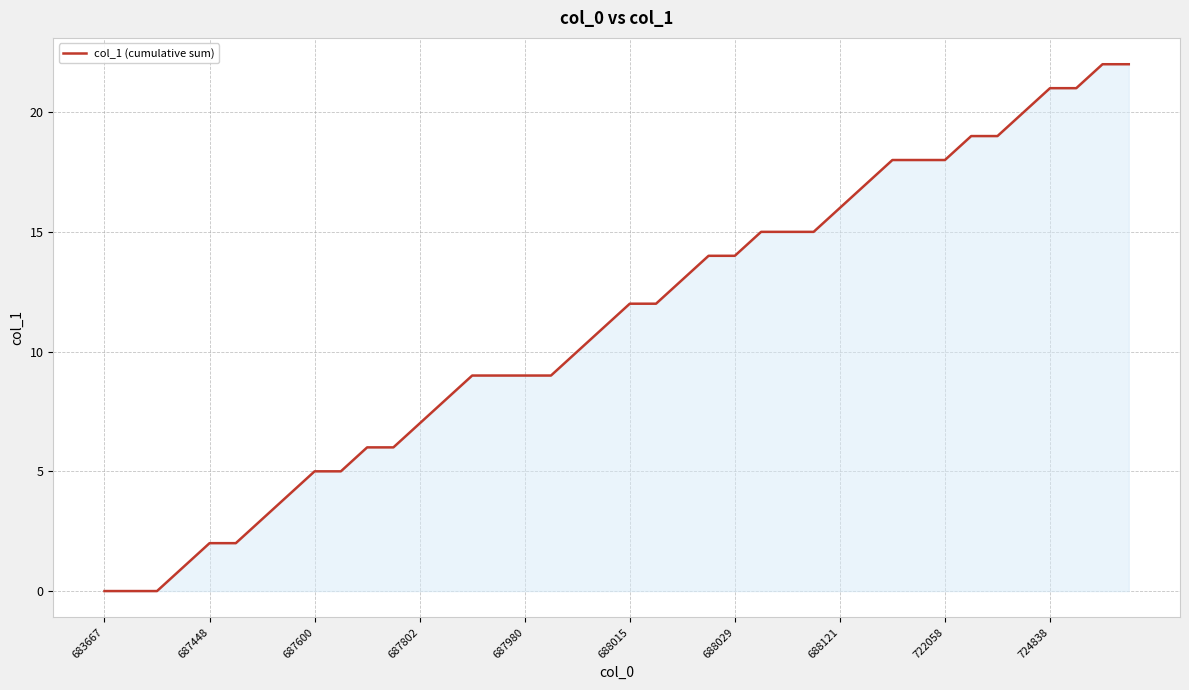

What is the greatest value displayed?

22